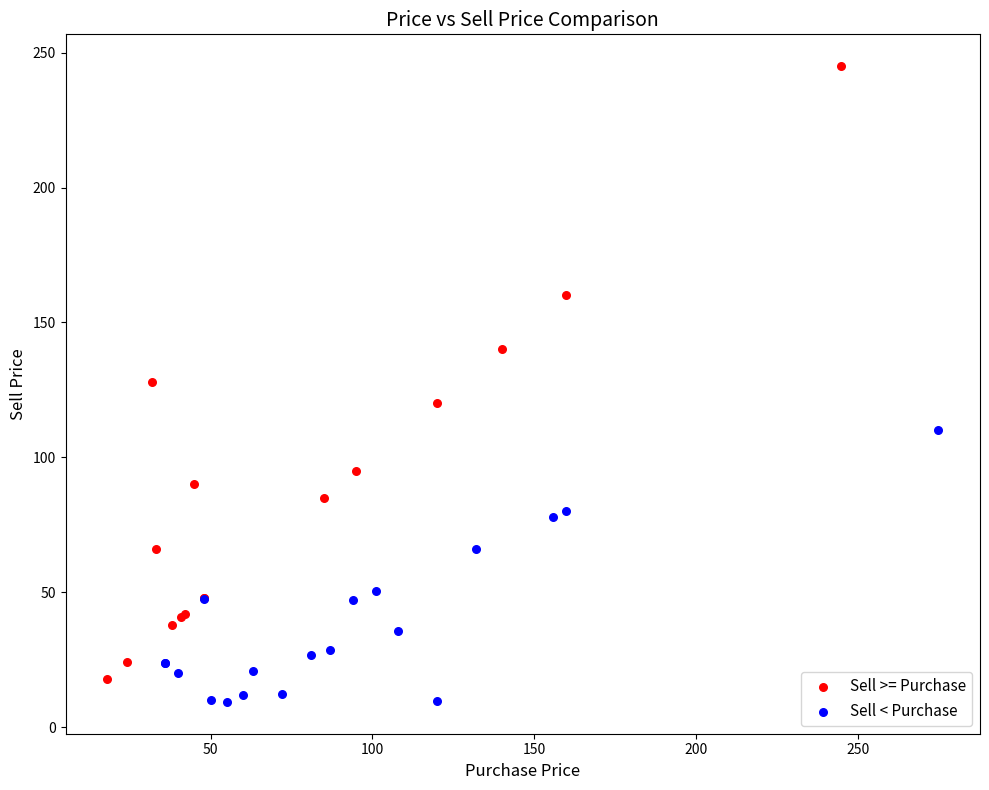

Which series contains the lowest Y value?

Sell < Purchase